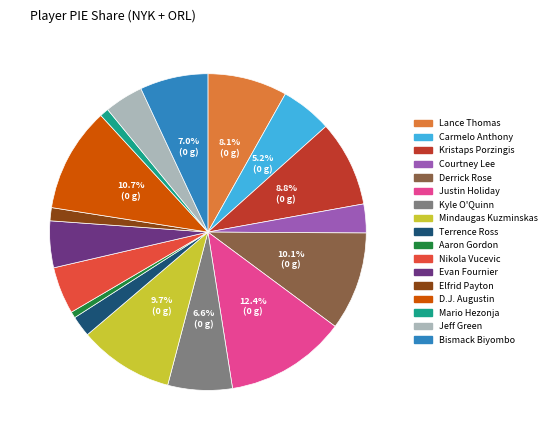

Between Jeff Green and D.J. Augustin, which is larger?

D.J. Augustin